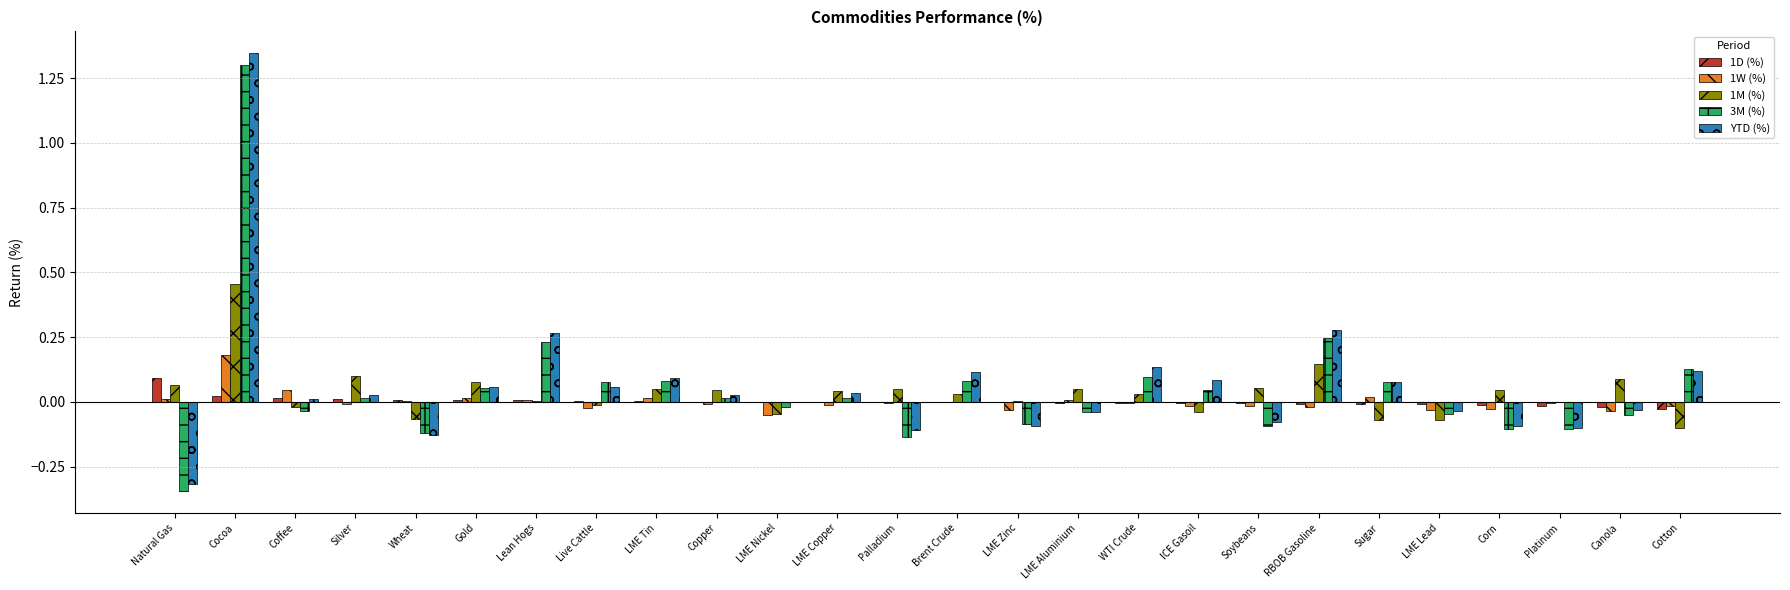

Which series changed the most between LME Tin and Corn?

YTD (%)